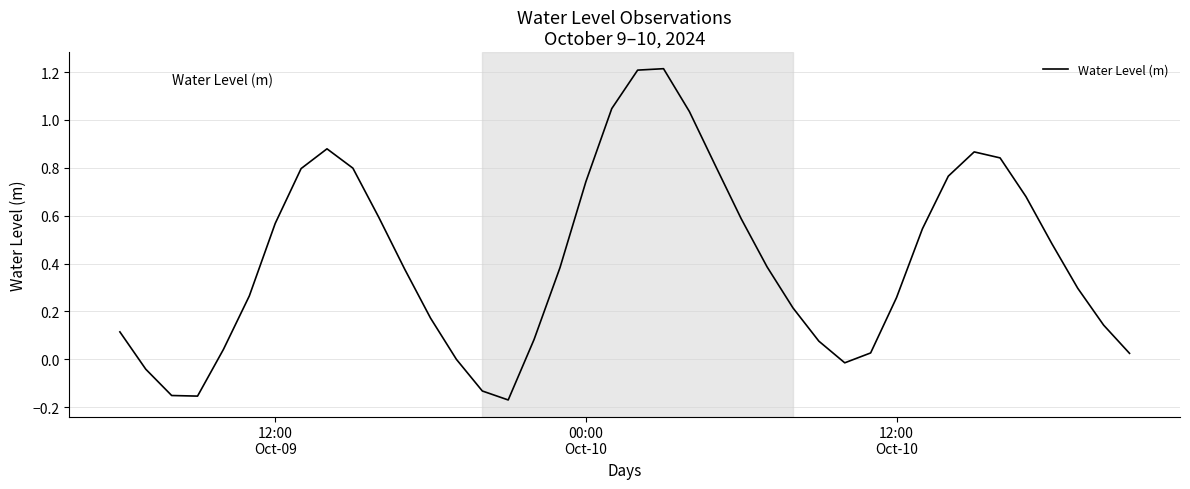

What is the maximum value shown in the chart?

1.2